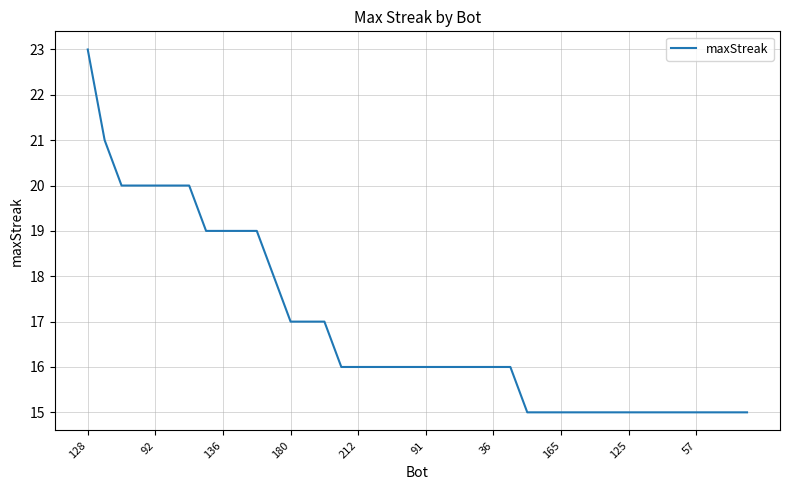

What is the minimum value shown in the chart?

15